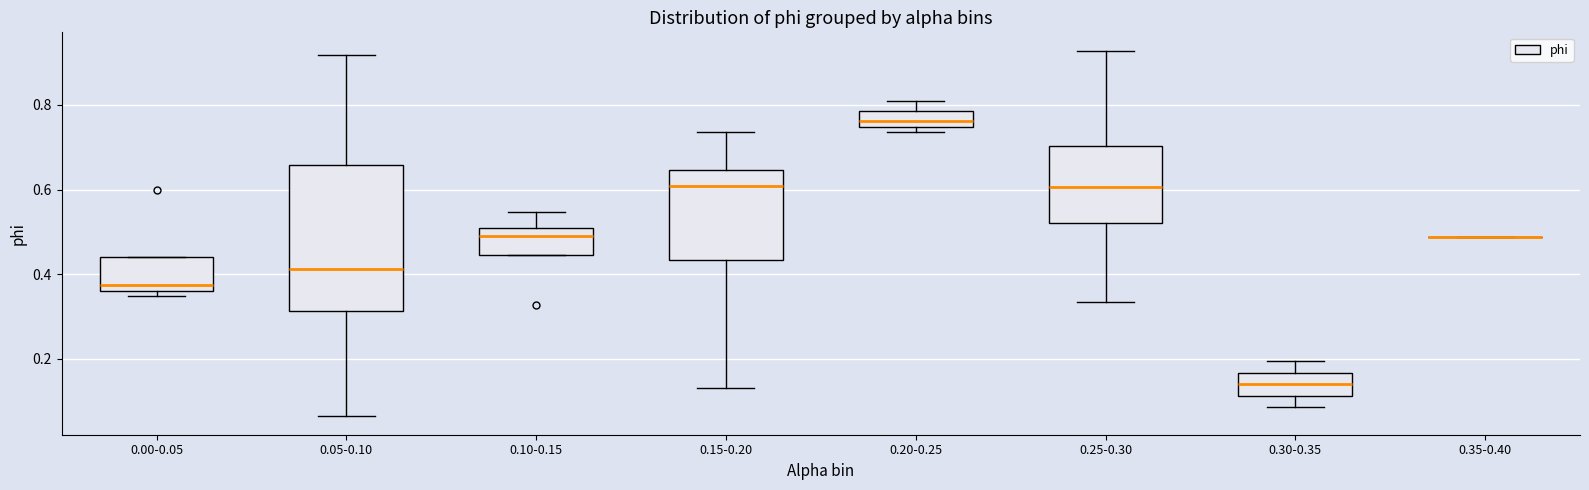

Which box is the tallest, from its lower edge to its upper edge?

0.05-0.10